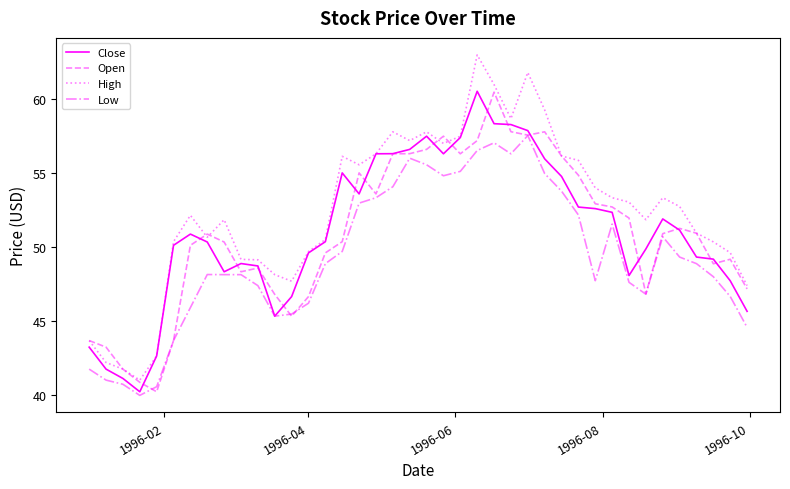

What is the maximum value for Low?

57.5